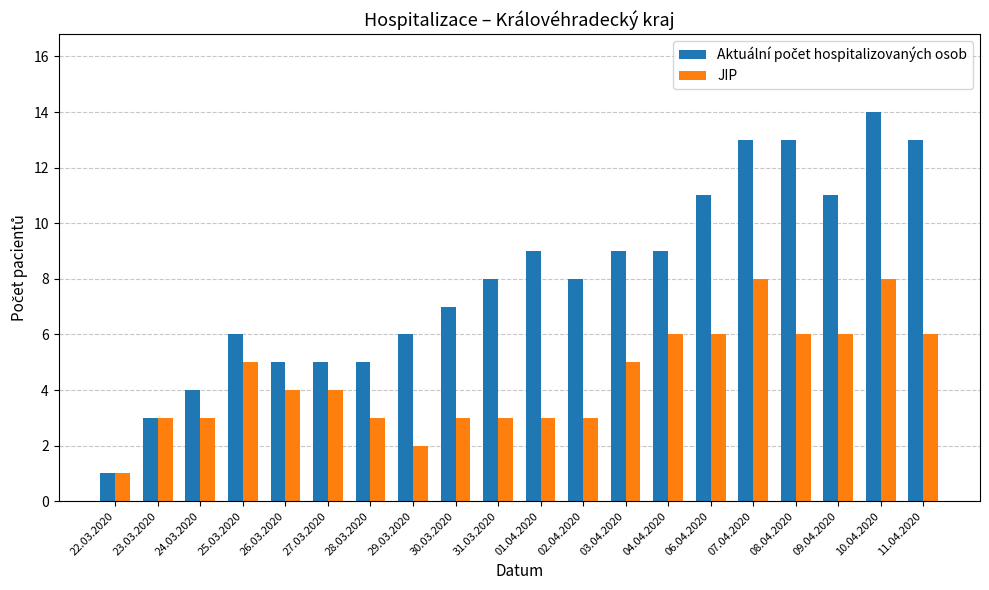

At which label does JIP reach its minimum?

22.03.2020